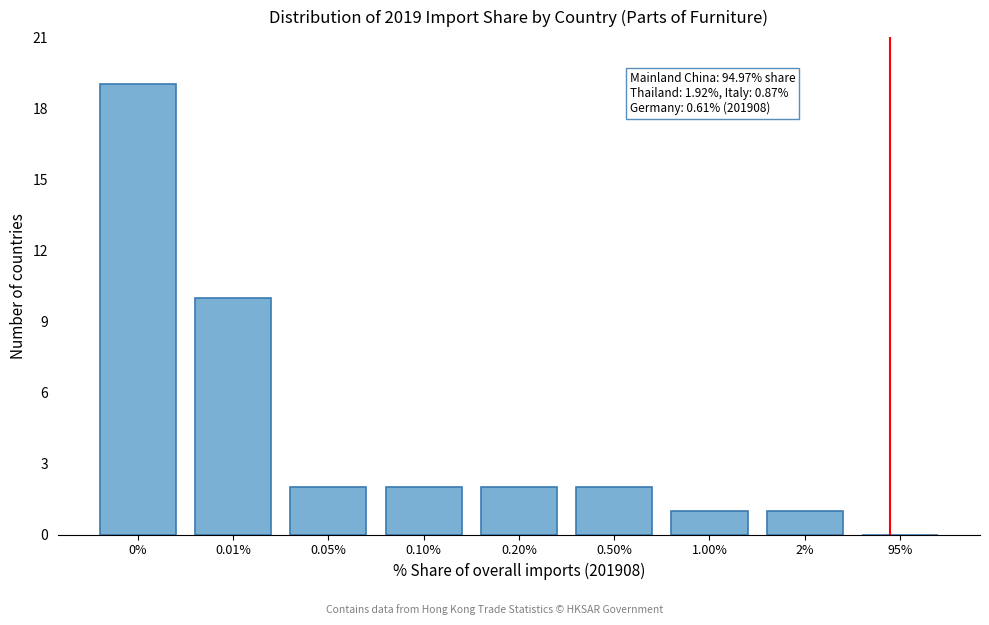

Reading left to right, what are all the values shown in this chart?

0%=19	0.01%=10	0.05%=2	0.10%=2	0.20%=2	0.50%=2	1.00%=1	2%=1	95%=0